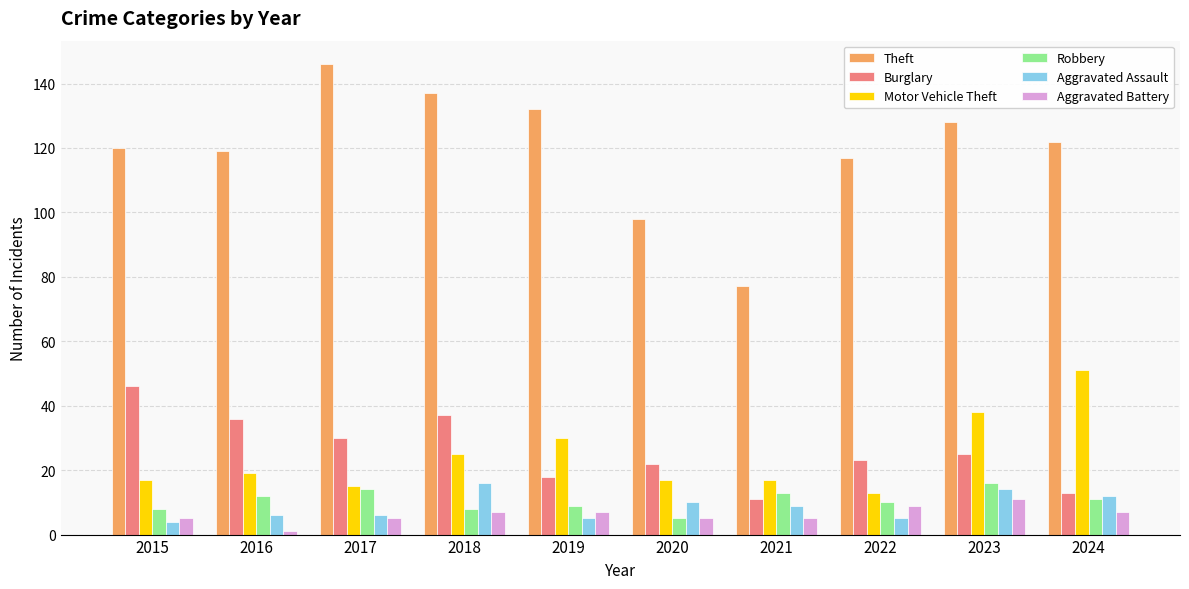

The Robbery series shows 6 at 2016. True or false?

False